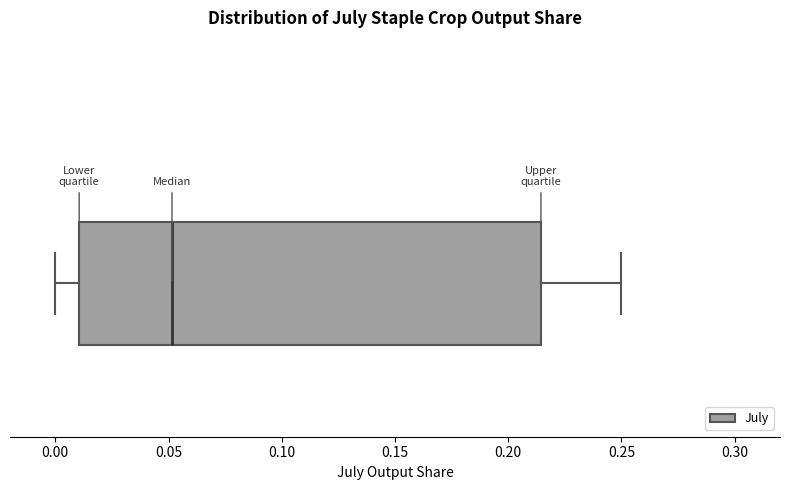

Where does the right whisker of the box end on the x-axis? The values are not printed on the chart, so give them approximately, as read against the axis.

0.250